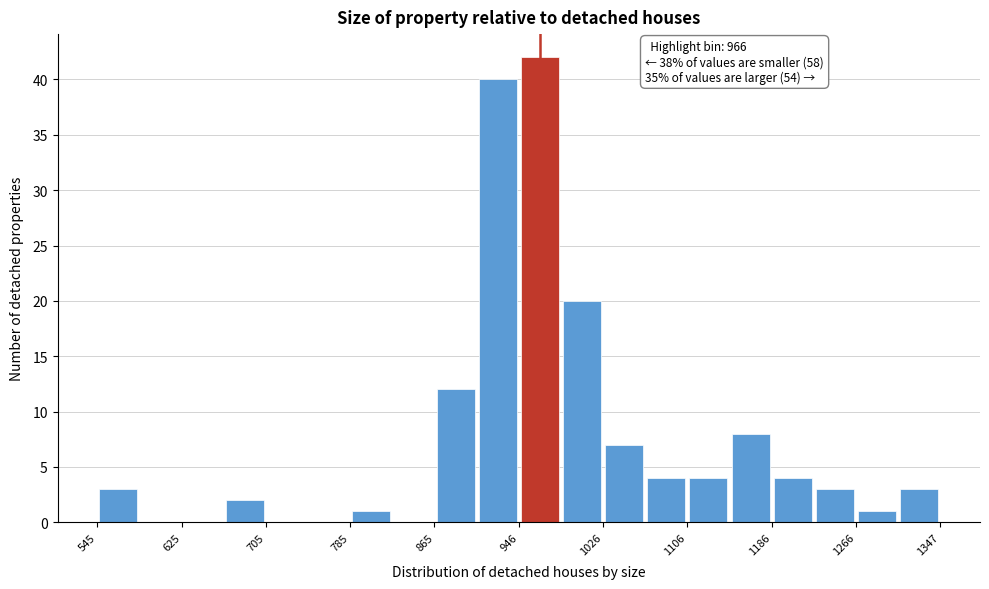

Over which range of the x-axis is the bar tallest?

950 to 990